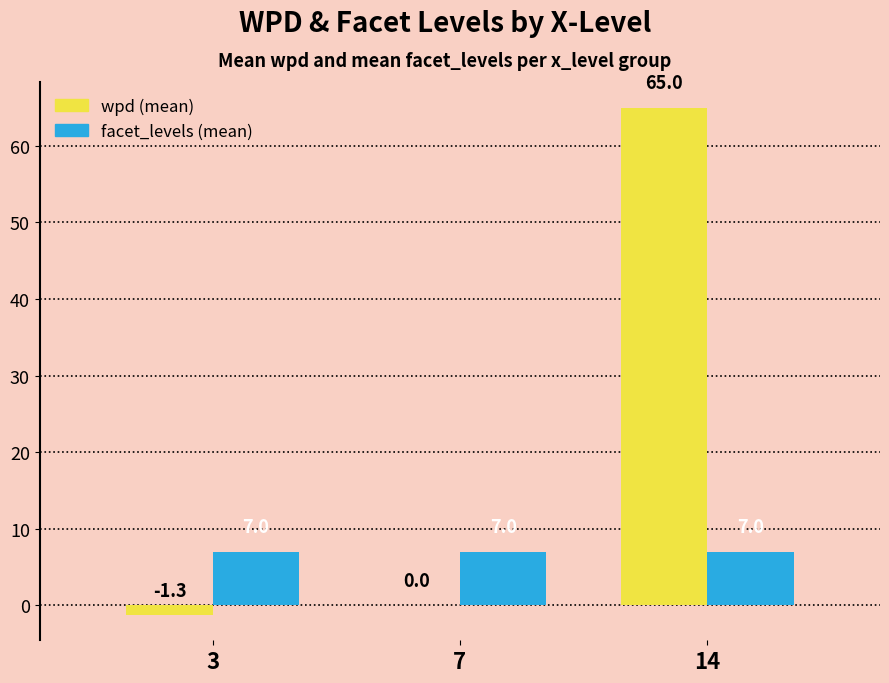

The value of facet_levels (mean) at 3 is 9.6. True or false?

False